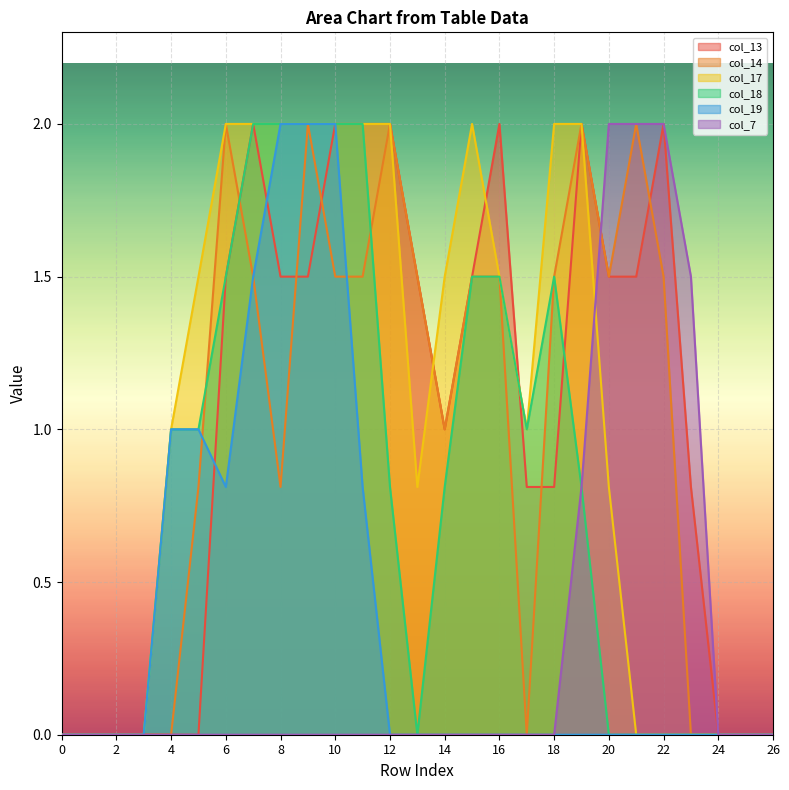

At which label is col_7 closest to 1?

19